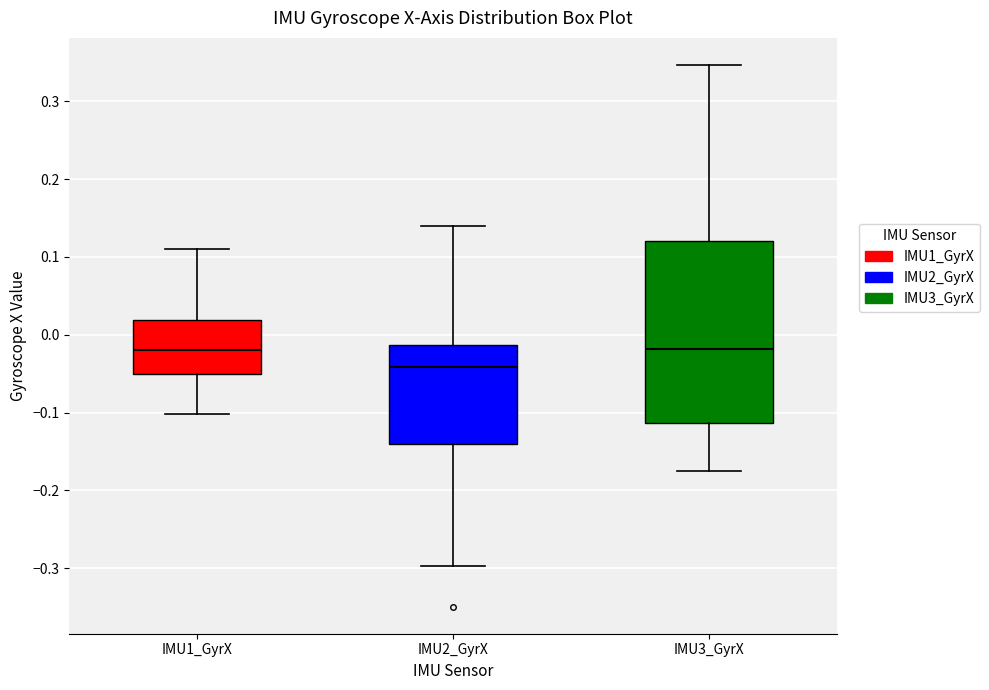

Which box has the lowest median line?

IMU2_GyrX